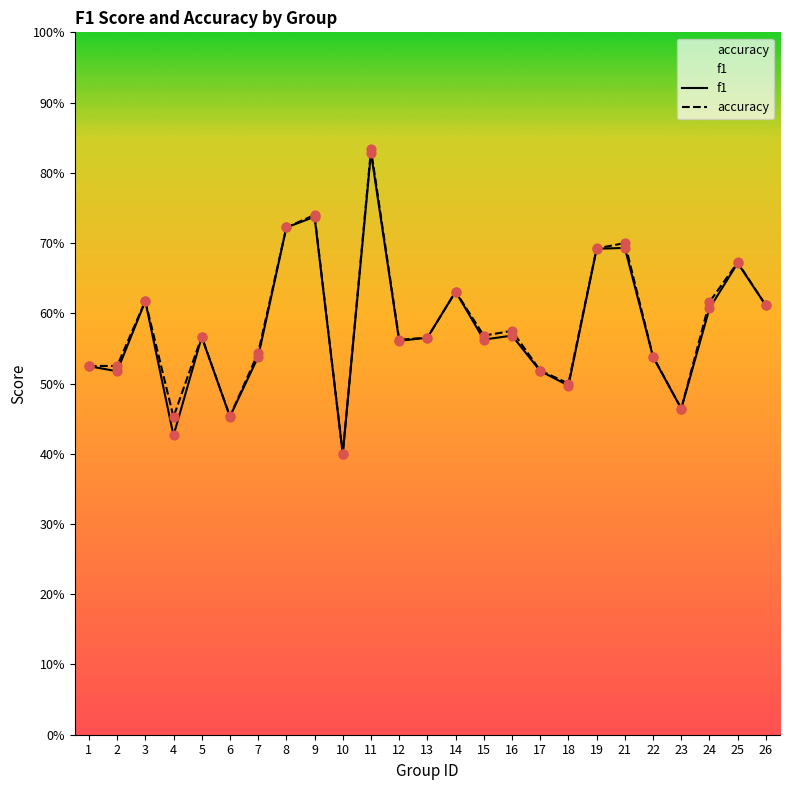

Is the value of f1 at 18 greater than the value of accuracy at 14?

No